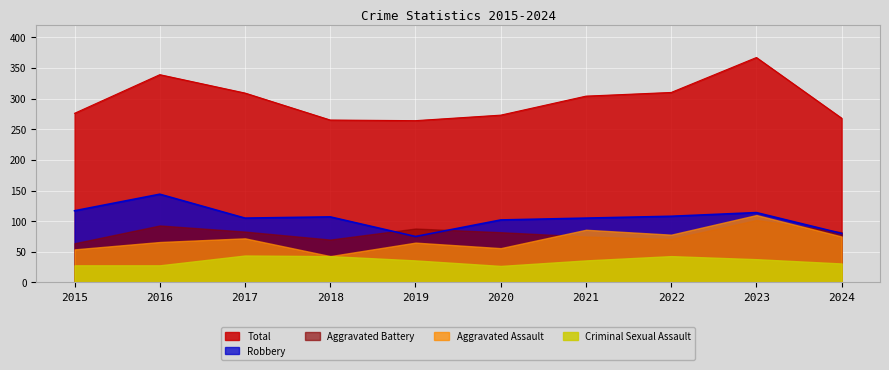

Which series changed the most between 2018 and 2020?

Criminal Sexual Assault